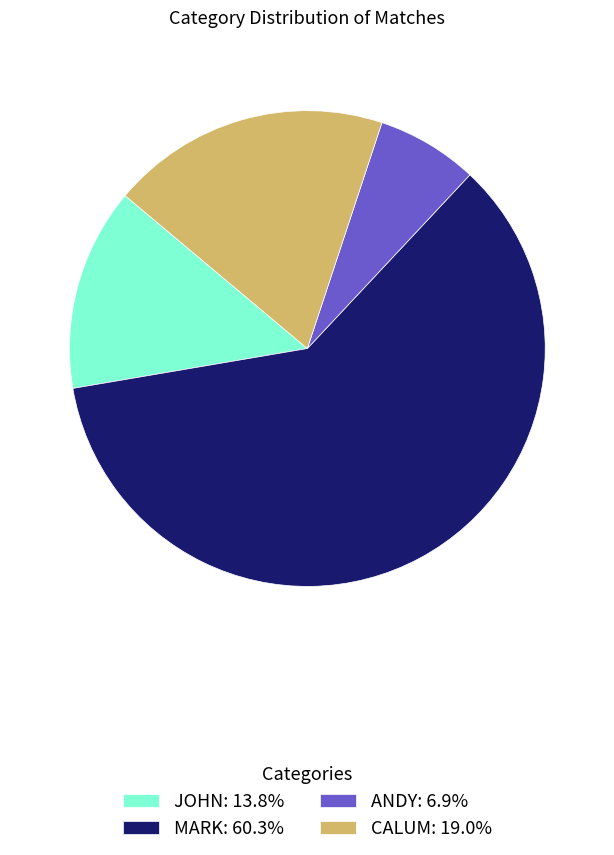

Is the sum of MARK: 60.3% and JOHN: 13.8% greater than half?

Yes